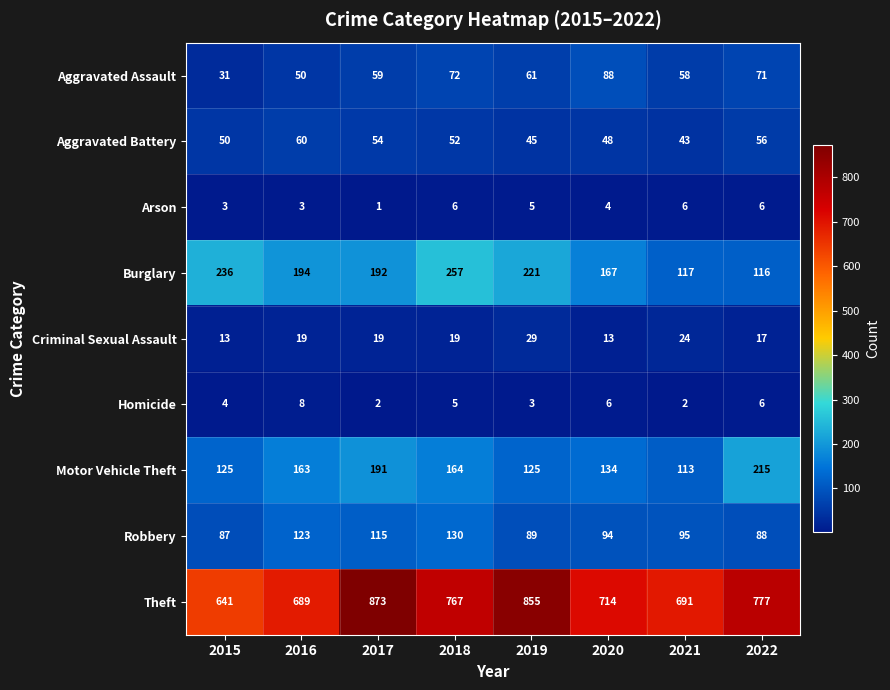

The Aggravated Assault series shows 92 at 2021. True or false?

False